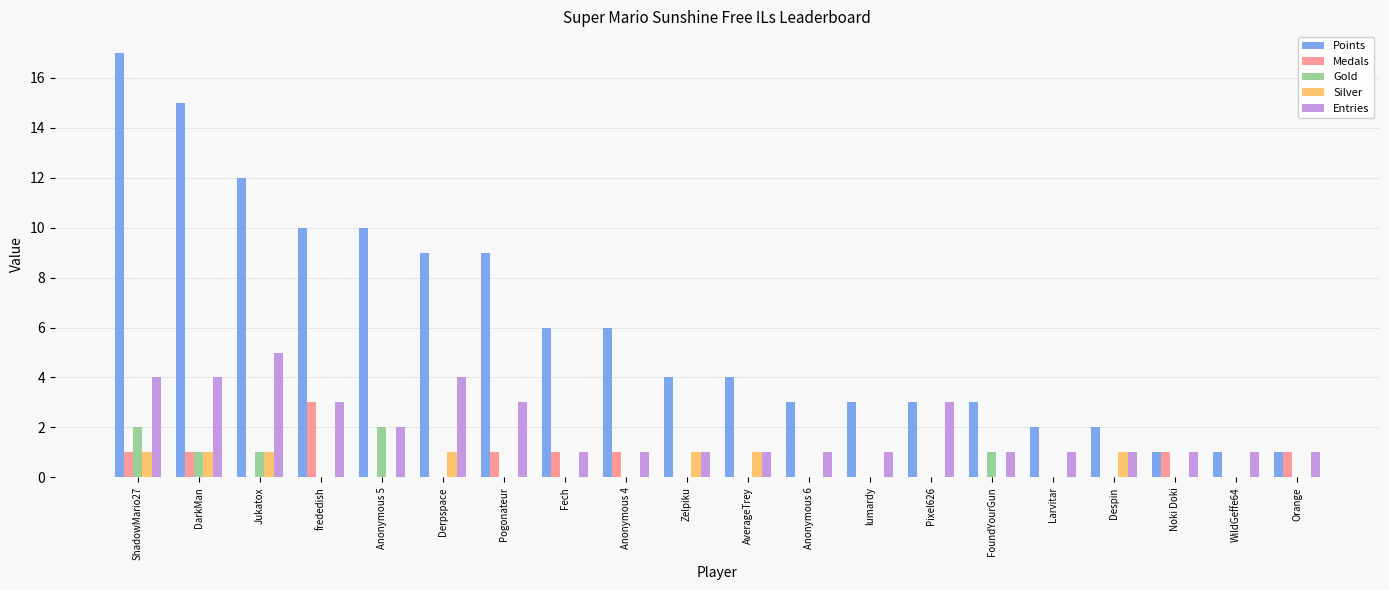

Reading left to right, transcribe all the data shown in this chart.

Points: 17	15	12	10	10	9	9	6	6	4	4	3	3	3	3	2	2	1	1	1
Medals: 1	1	0	3	0	0	1	1	1	0	0	0	0	0	0	0	0	1	0	1
Gold: 2	1	1	0	2	0	0	0	0	0	0	0	0	0	1	0	0	0	0	0
Silver: 1	1	1	0	0	1	0	0	0	1	1	0	0	0	0	0	1	0	0	0
Entries: 4	4	5	3	2	4	3	1	1	1	1	1	1	3	1	1	1	1	1	1